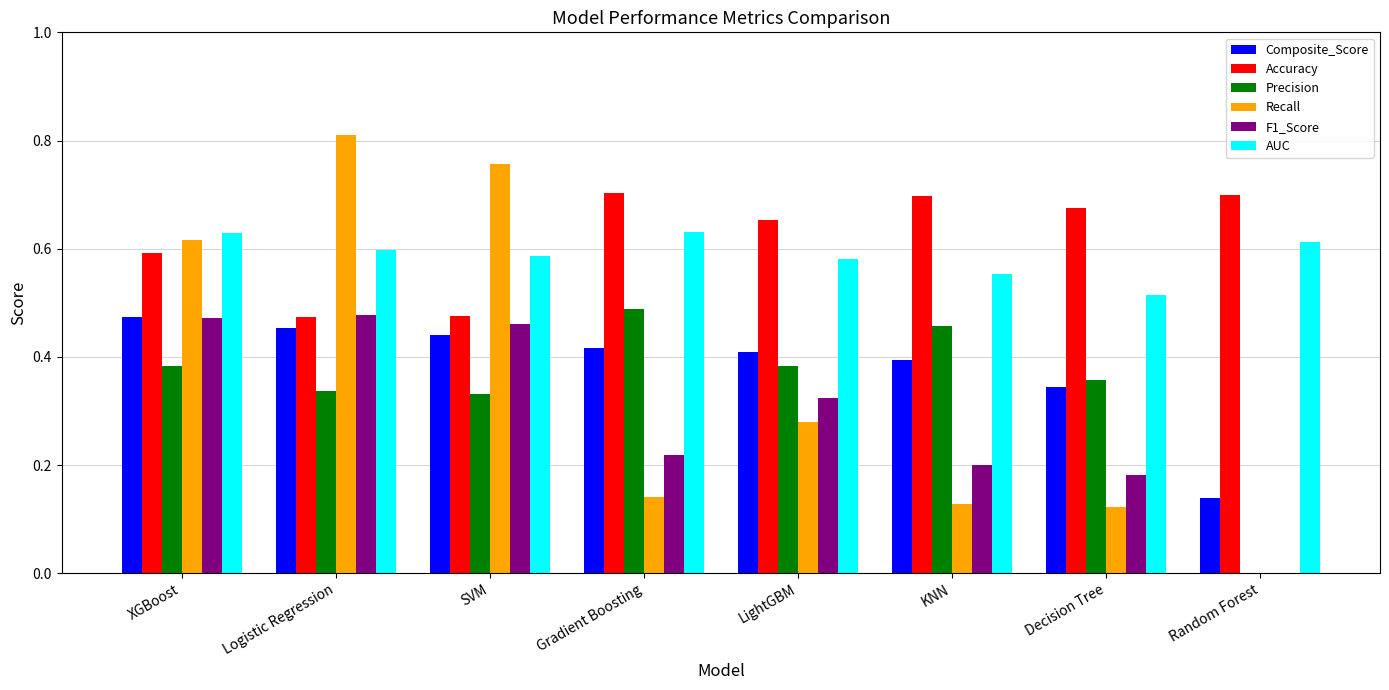

How many groups of bars are there?

8